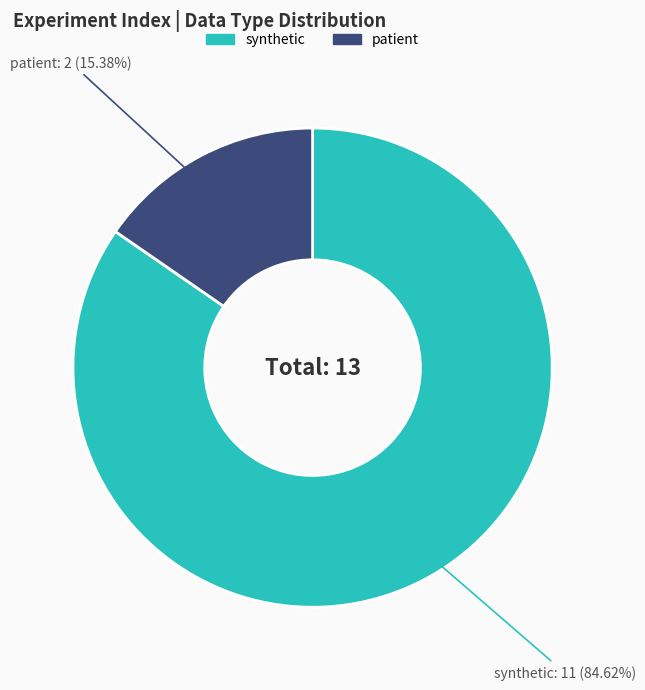

How many segments does this pie chart have?

2